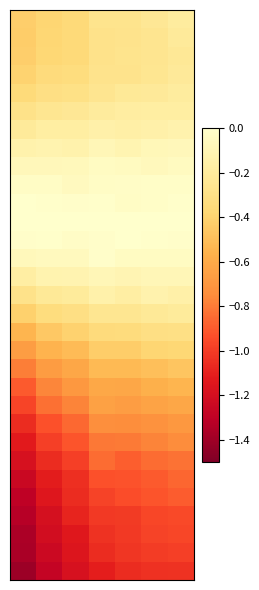

How many data points does each series have?

7